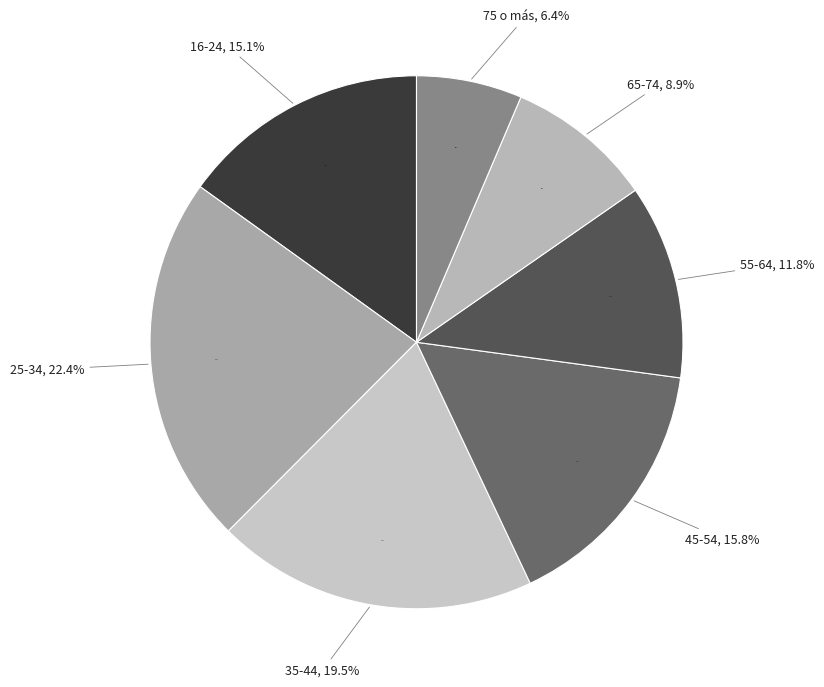

True or false: 45-54 accounts for 24% of the total.

False